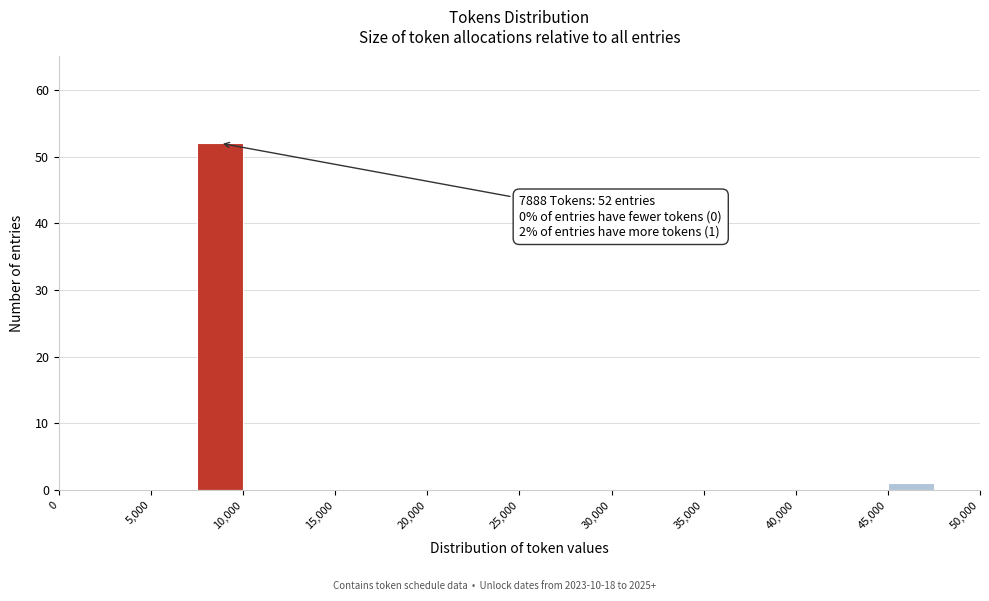

Over which range of the x-axis is the bar tallest?

7500 to 10000